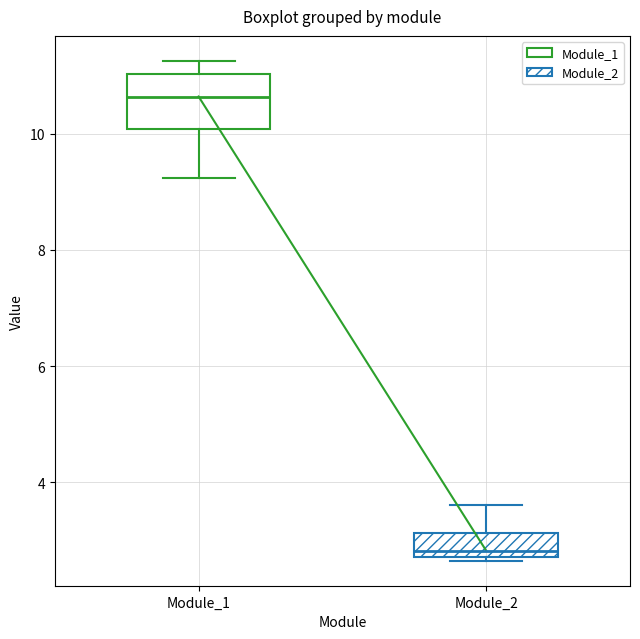

Reading left to right, transcribe this box plot: for each box, give where its median line is, the range the box spans, and where its two whiskers end, as read against the y-axis. The values are not printed on the chart, so give them approximately, as read against the axis.

Module_1: median 10.6, box 10.0 to 11.0, whiskers 9.2 to 11.2
Module_2: median 2.8 (just above the box's lower edge), box 2.8 to 3.2, whiskers 2.6 to 3.6